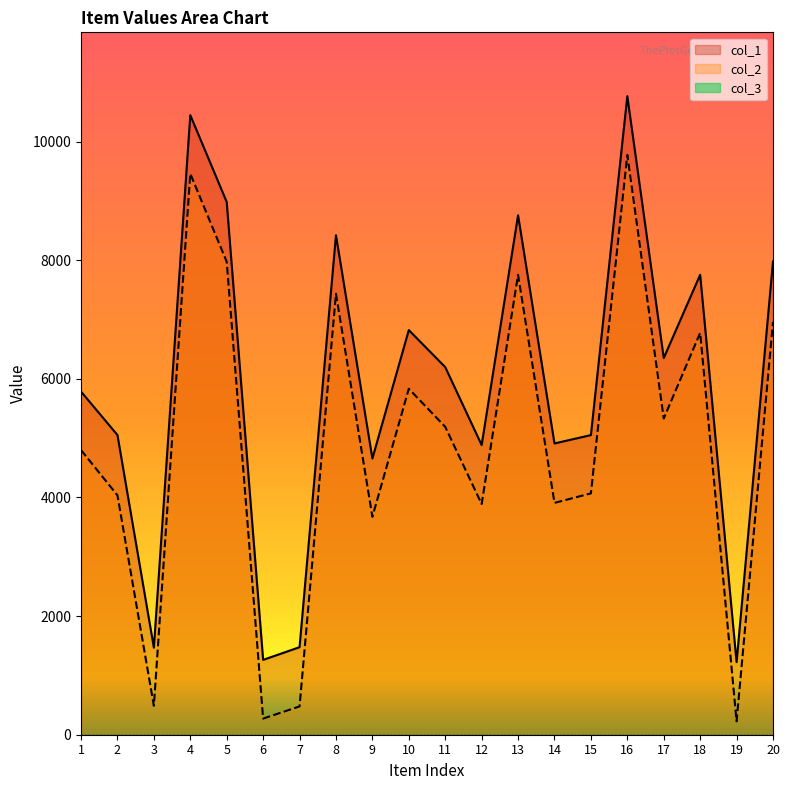

The value of col_1 at 8 is 5870. True or false?

False